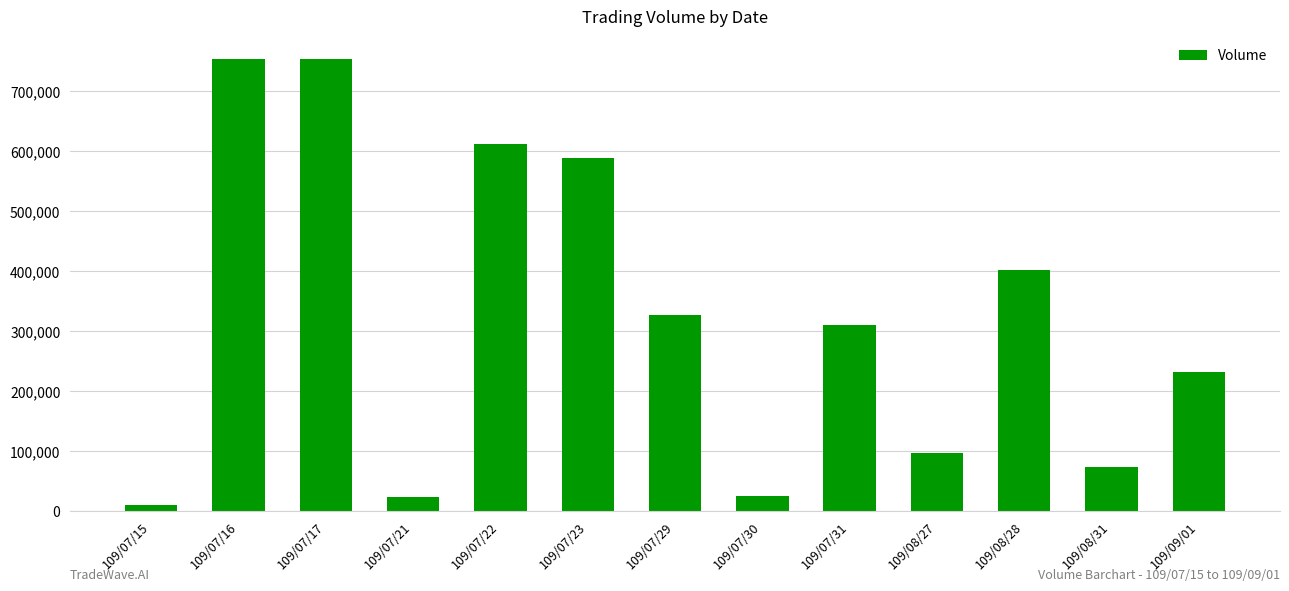

Where is the data nearest to the value 381500?

109/08/28